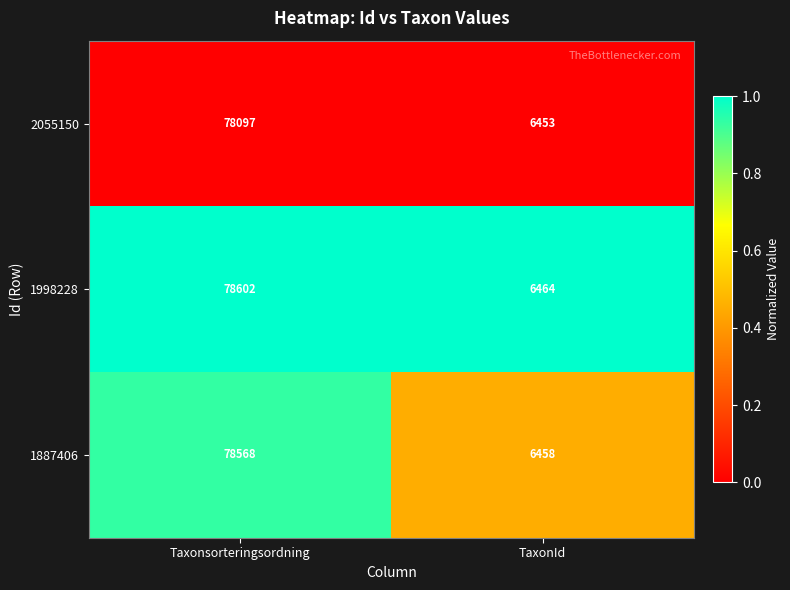

At which category is the sum across all series the highest?

Taxonsorteringsordning